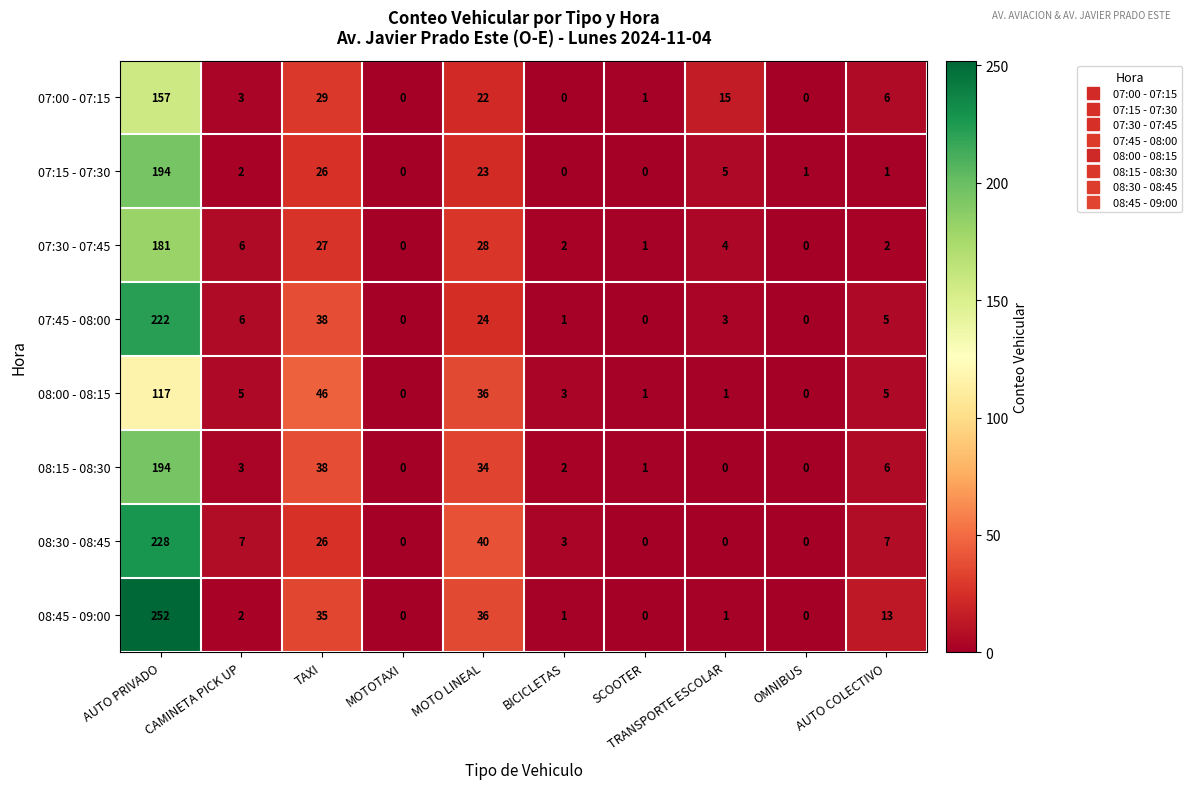

What is the difference between the maximum and minimum values in the 07:30 - 07:45 series?

181